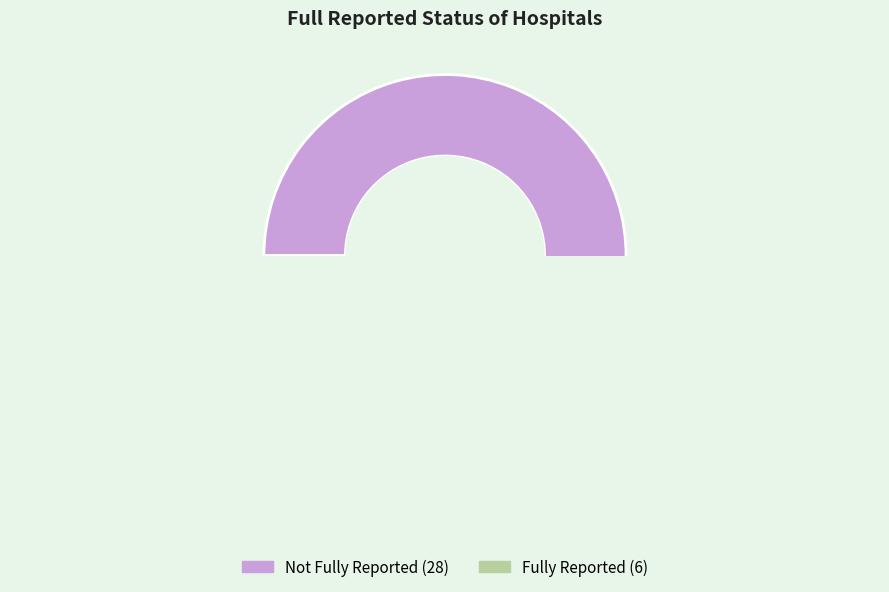

What percentage is the true slice, to the nearest percent?

18%